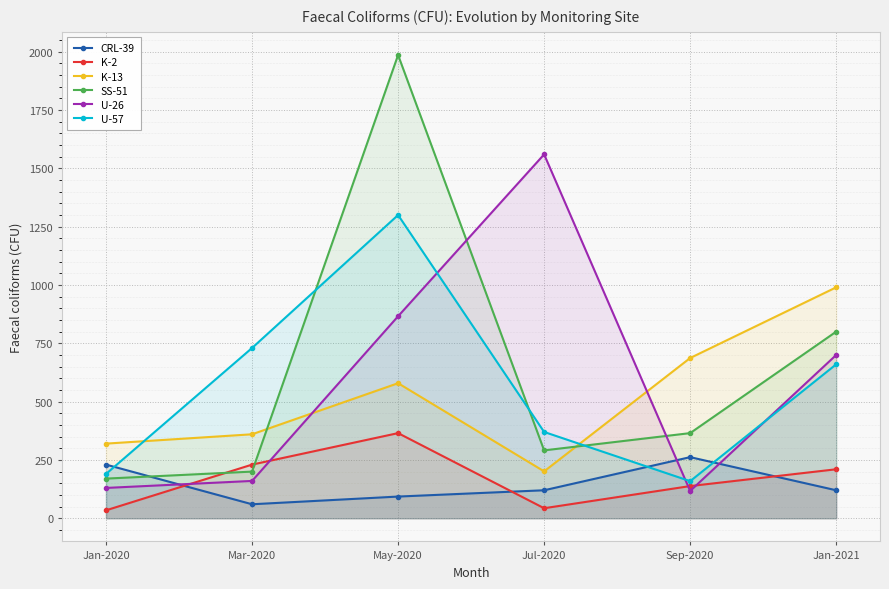

How many lines are shown in the chart?

6